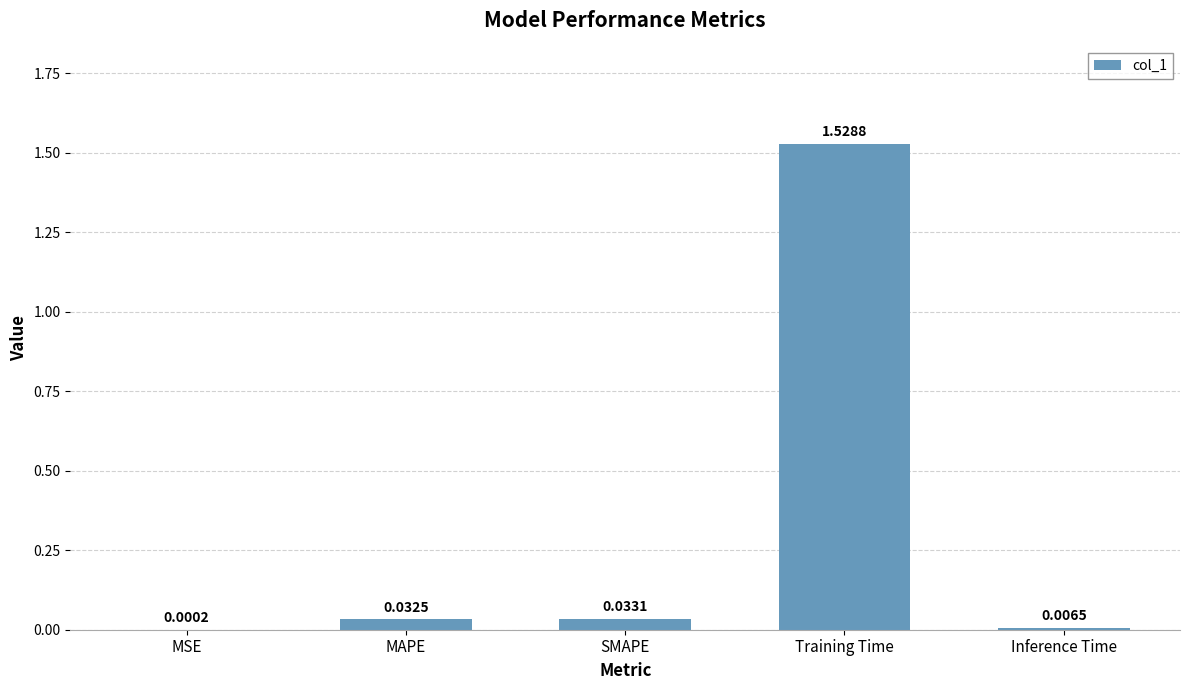

Which label corresponds to the largest value in the chart?

Training Time